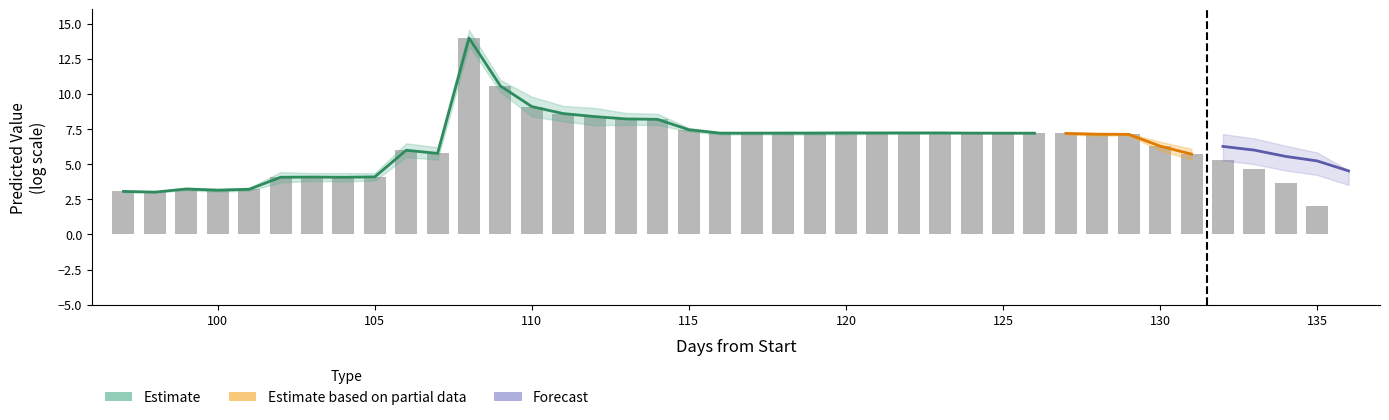

What is the difference between the highest and lowest values at 128?

7.1